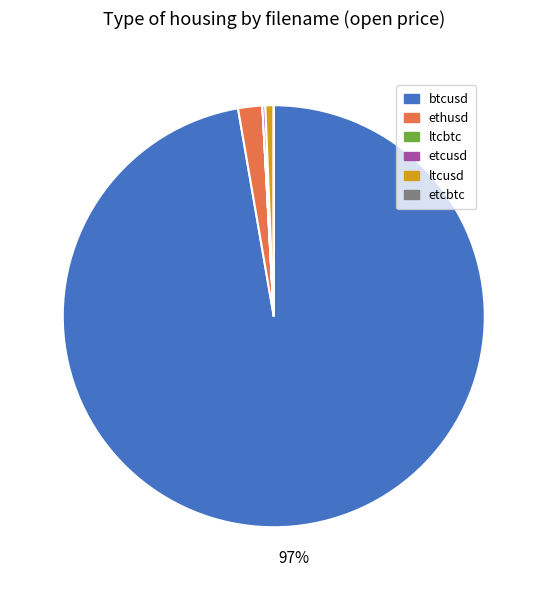

To the nearest percent, what is the difference between the largest and smallest slice percentages?

97%